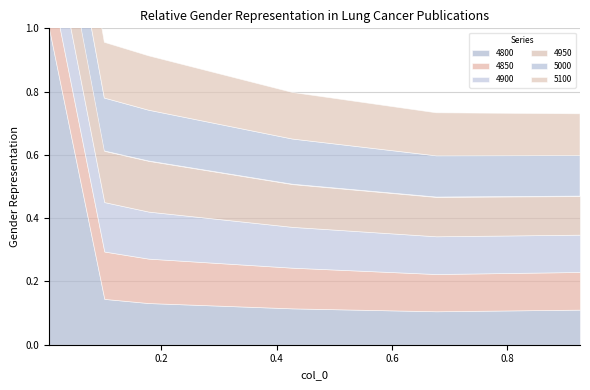

Which series has the largest total across all categories?

4800